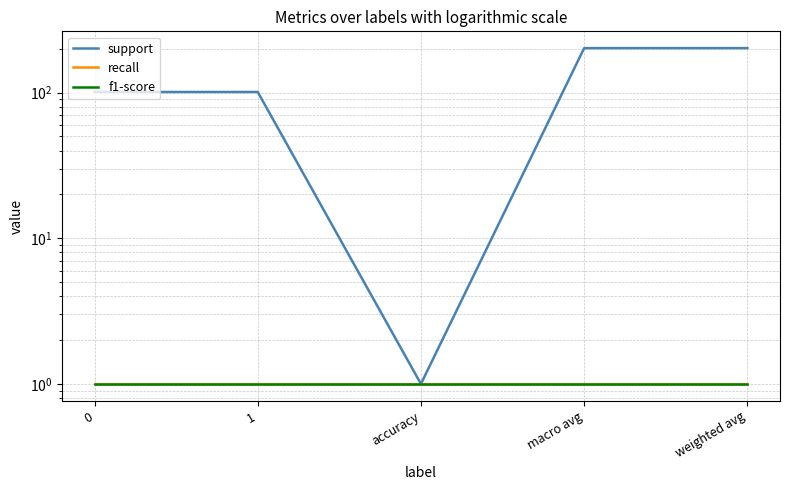

List the series in order of their peak value, lowest first.

recall, f1-score, support